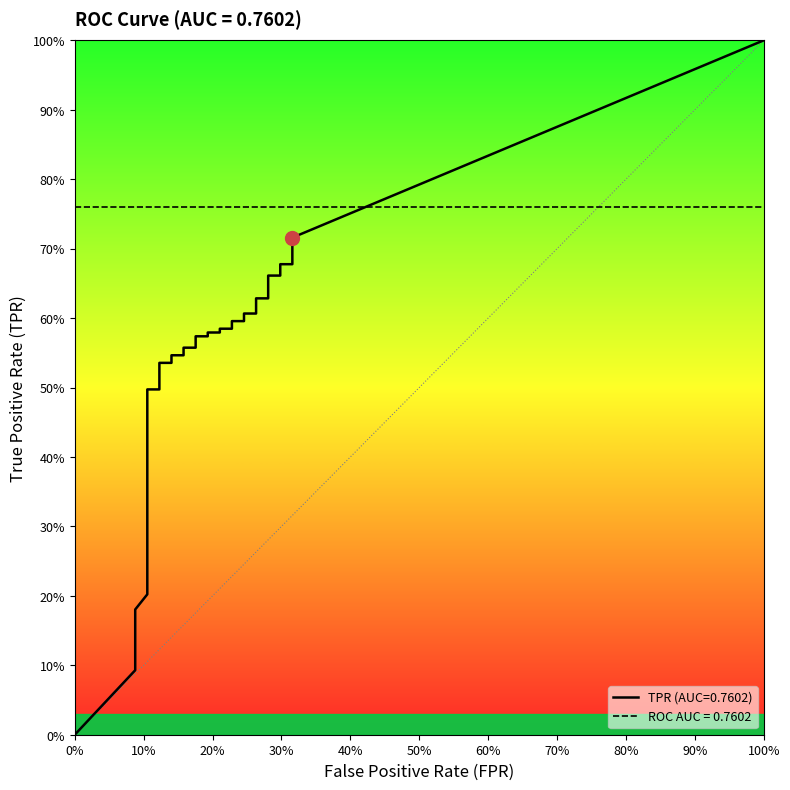

Does the chart display data point markers on the line(s)?

No